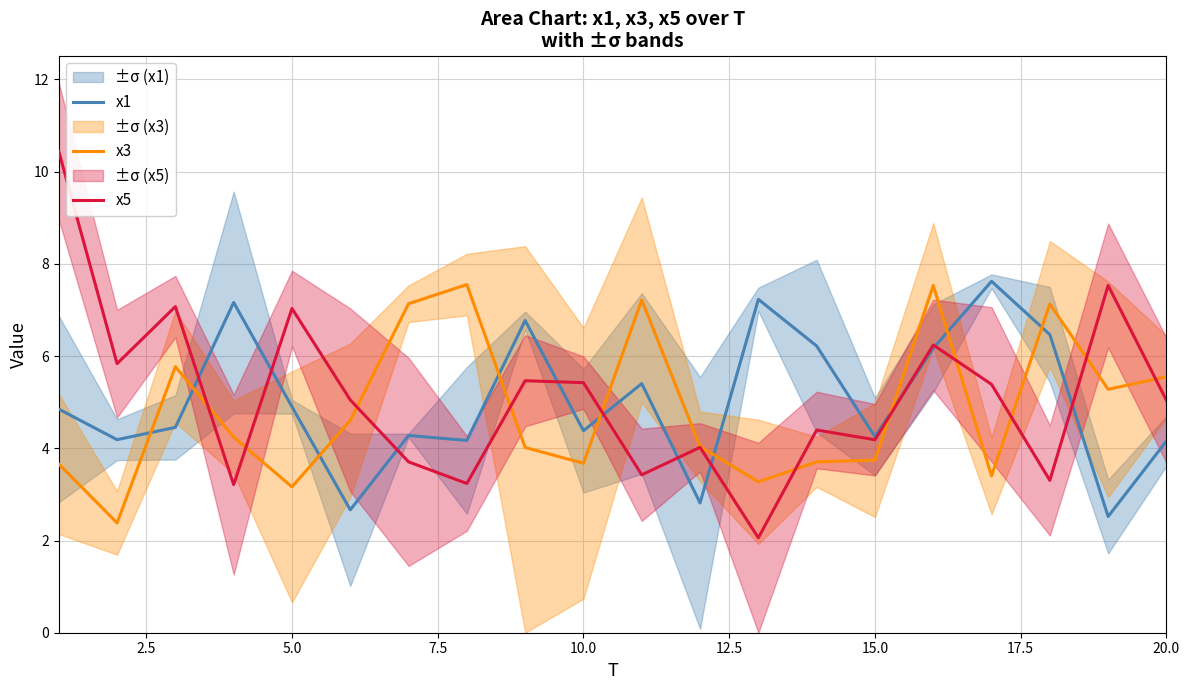

How many intersections are there between x3 and x1?

9